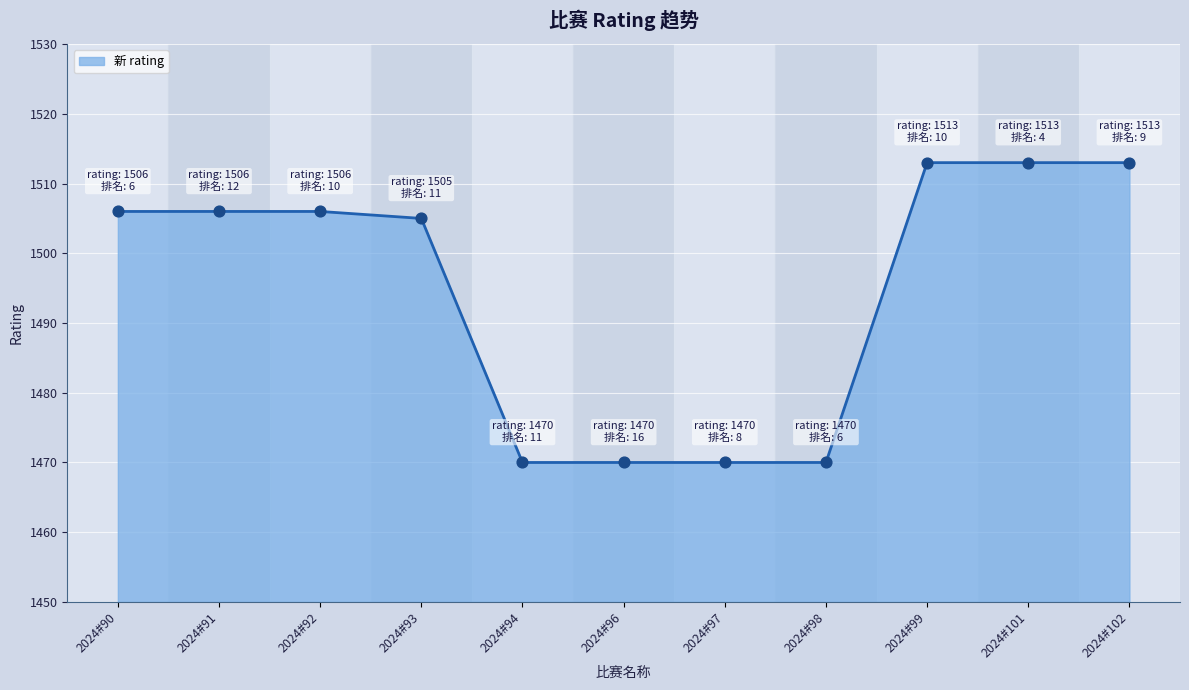

What is the ratio of the value at 2024#102 to the value at 2024#94?

1.0